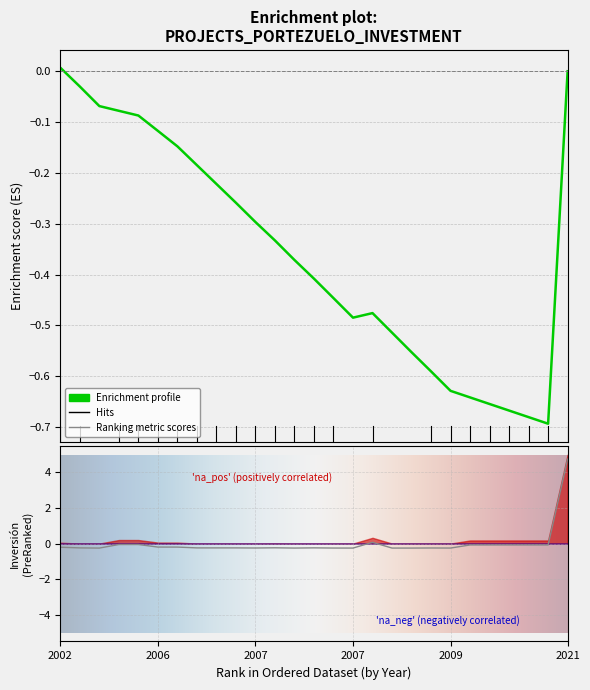

Reading left to right, transcribe all the data shown in this chart.

-0.2	-0.2	-0.3	-0.1	-0.1	-0.2	-0.2	-0.2	-0.2	-0.2	-0.2	-0.2	-0.3	-0.2	-0.3	-0.3	0.1	-0.3	-0.3	-0.2	-0.3	-0.1	-0.1	-0.1	-0.1	-0.1	4.7